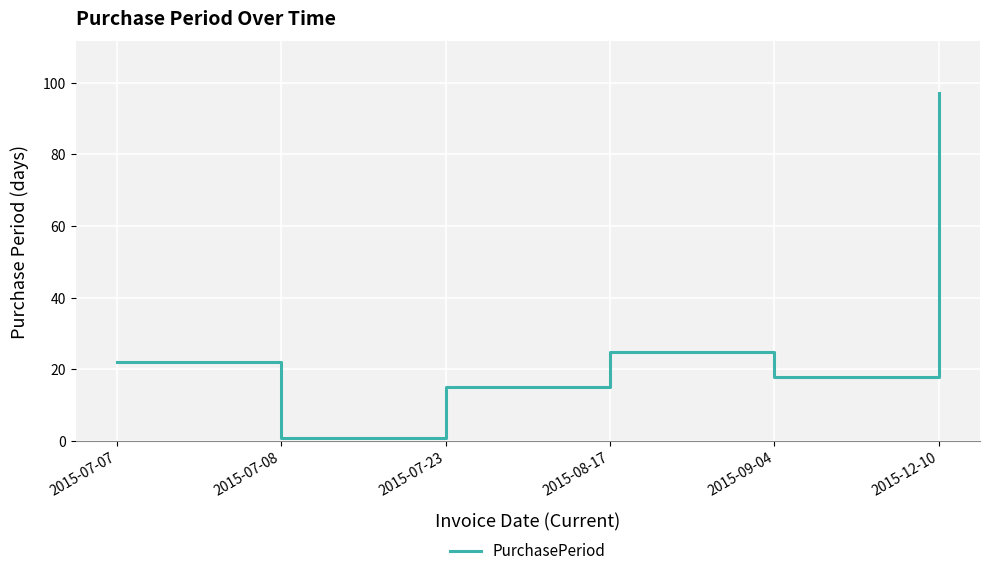

The chart shows a value of 25 at 2015-08-17. True or false?

True